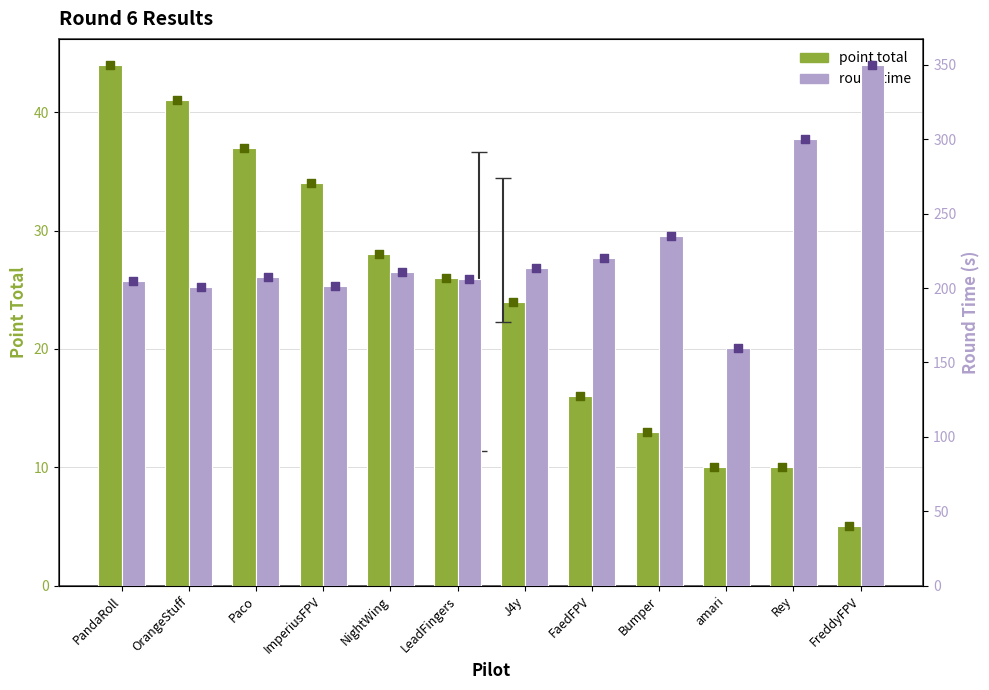

Is the value of round time at J4y greater than the value of point total at Rey?

Yes